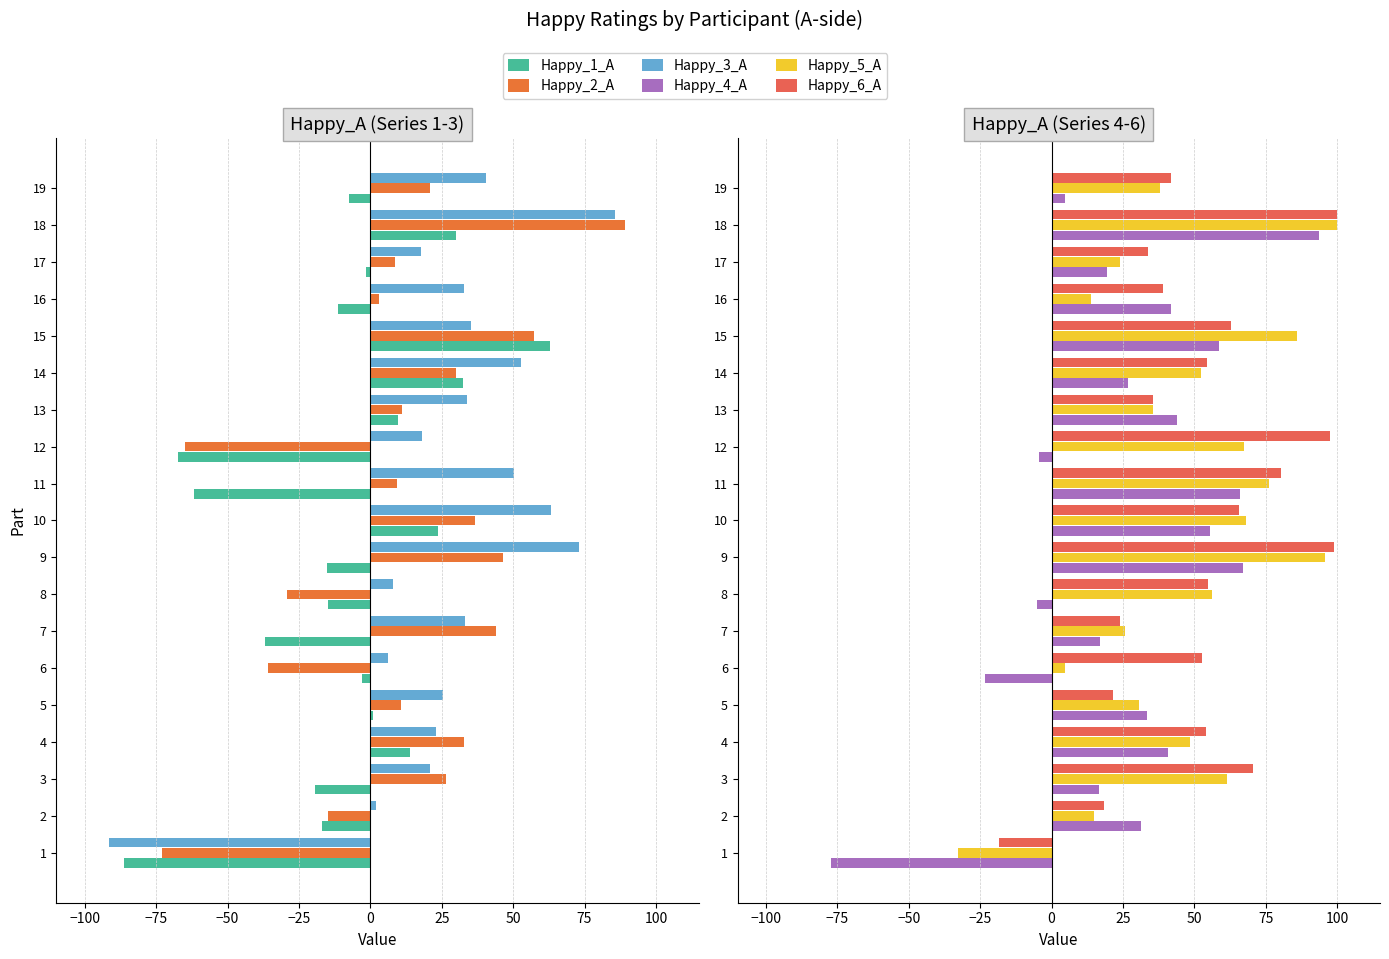

Are the bars horizontal?

Yes